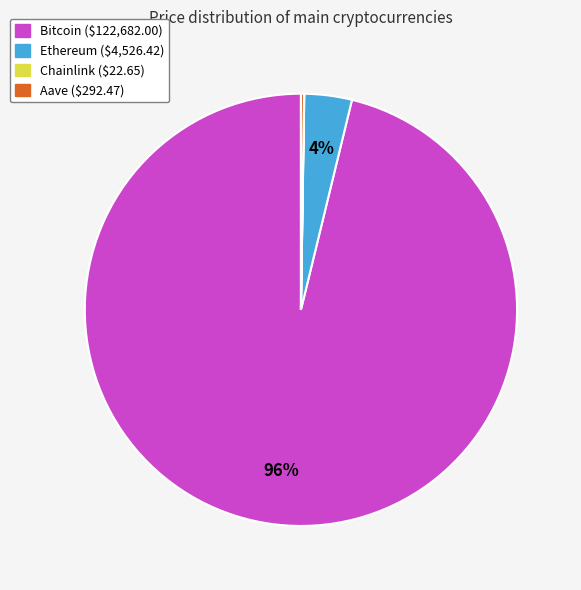

Does Bitcoin represent more than half of the total?

Yes